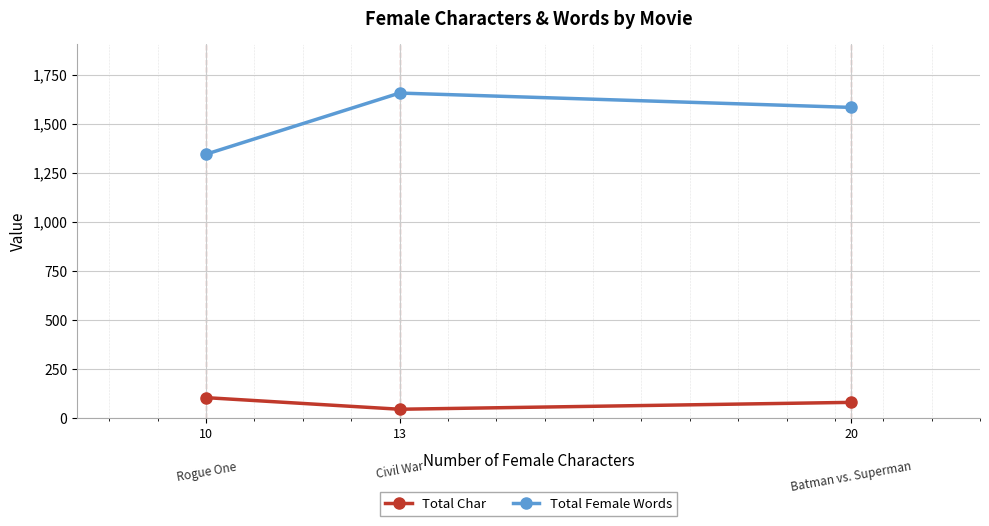

What is the difference between the maximum and minimum values in the Total Char series?

59